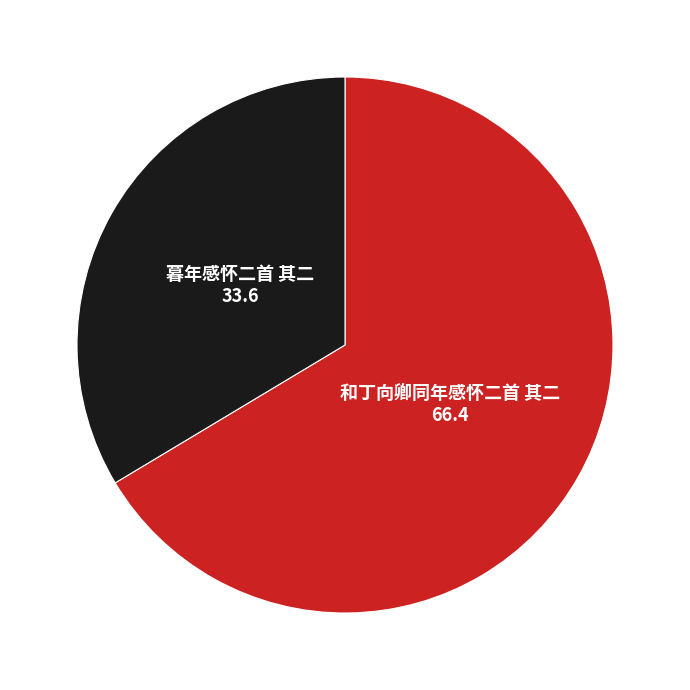

Is there a majority slice in this chart?

Yes